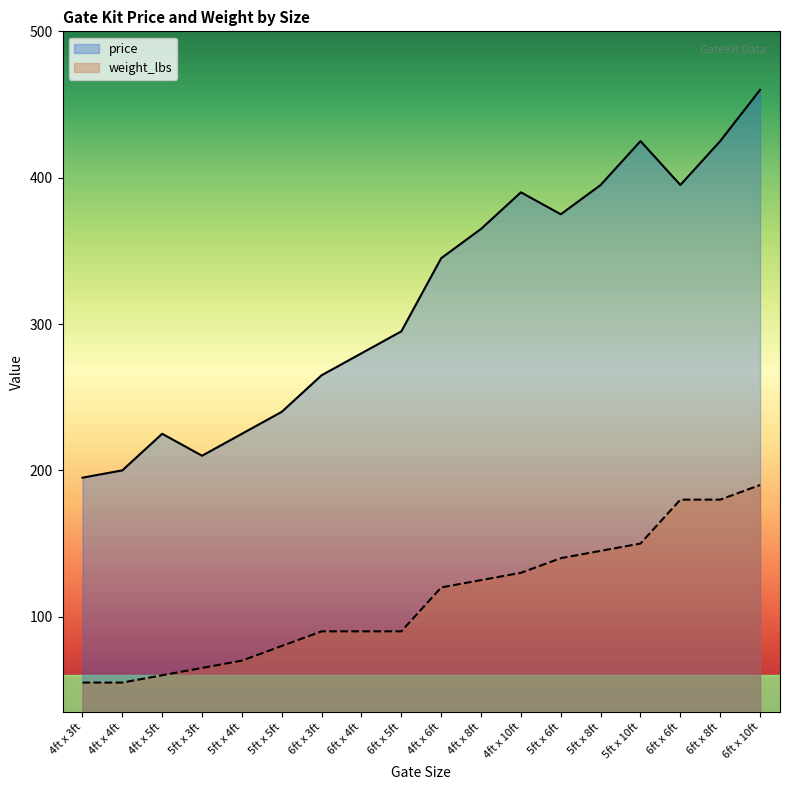

What is the sum of the weight_lbs values at 4ft x 3ft and 4ft x 6ft?

175